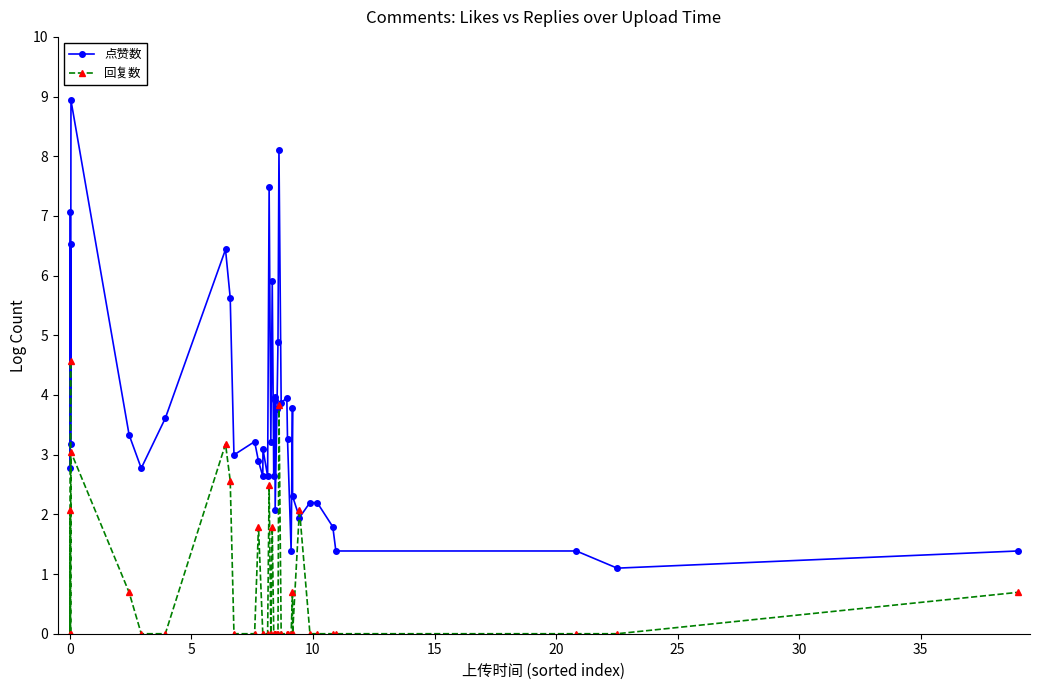

True or false: 回复数 has more than 0 points higher than both neighbors.

True